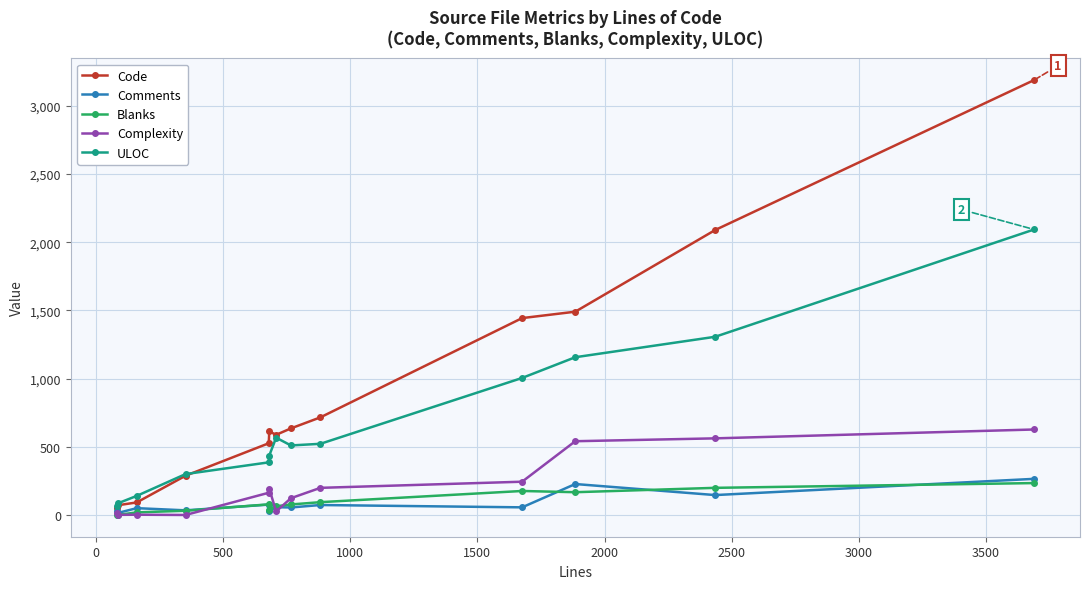

What is the sum of all ULOC values?

8580